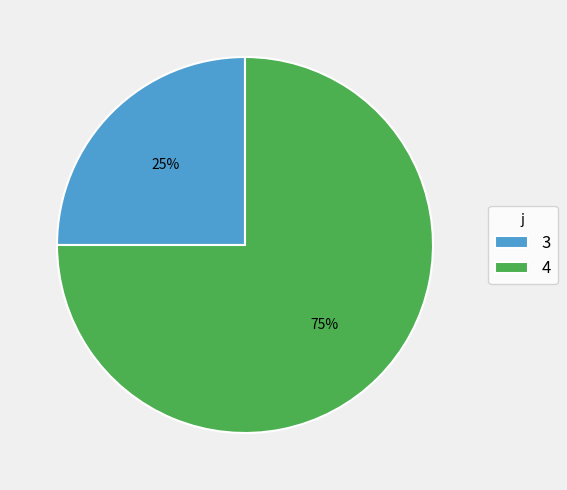

What percentage is the 4 slice, to the nearest percent?

75%